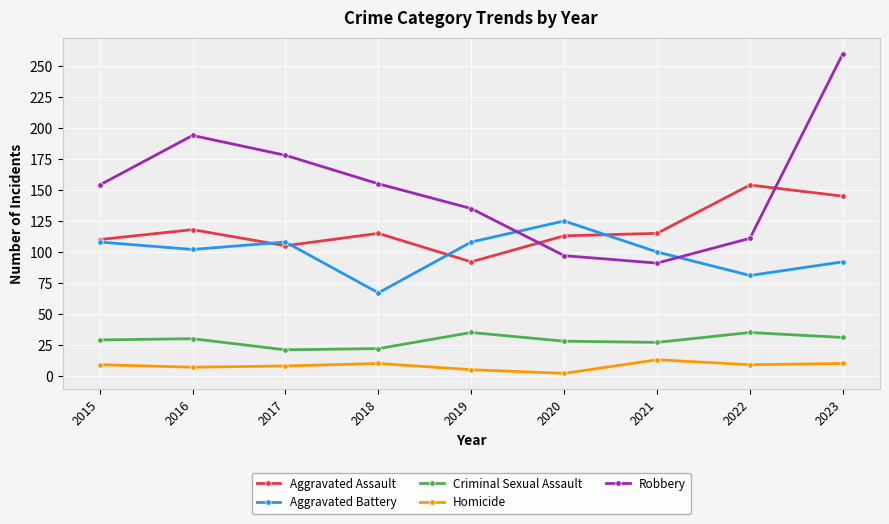

At 2023, list the series in order from largest to smallest.

Robbery, Aggravated Assault, Aggravated Battery, Criminal Sexual Assault, Homicide